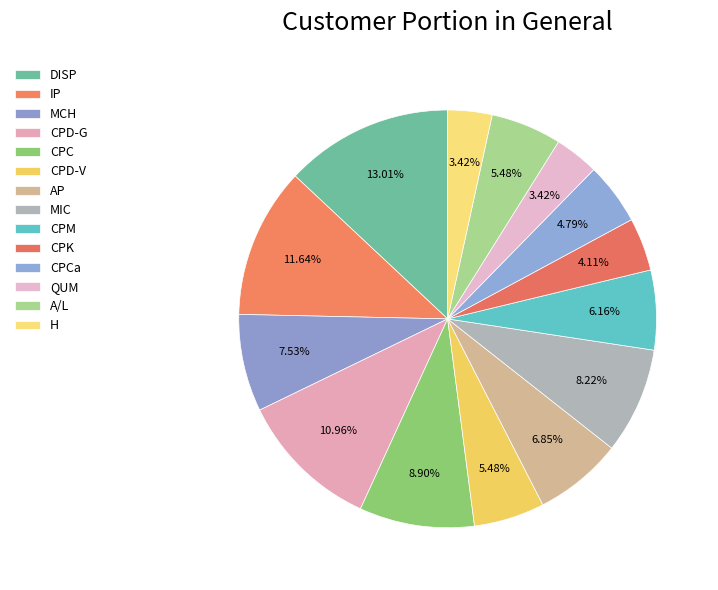

What portion of the pie excludes CPM?

93.8%